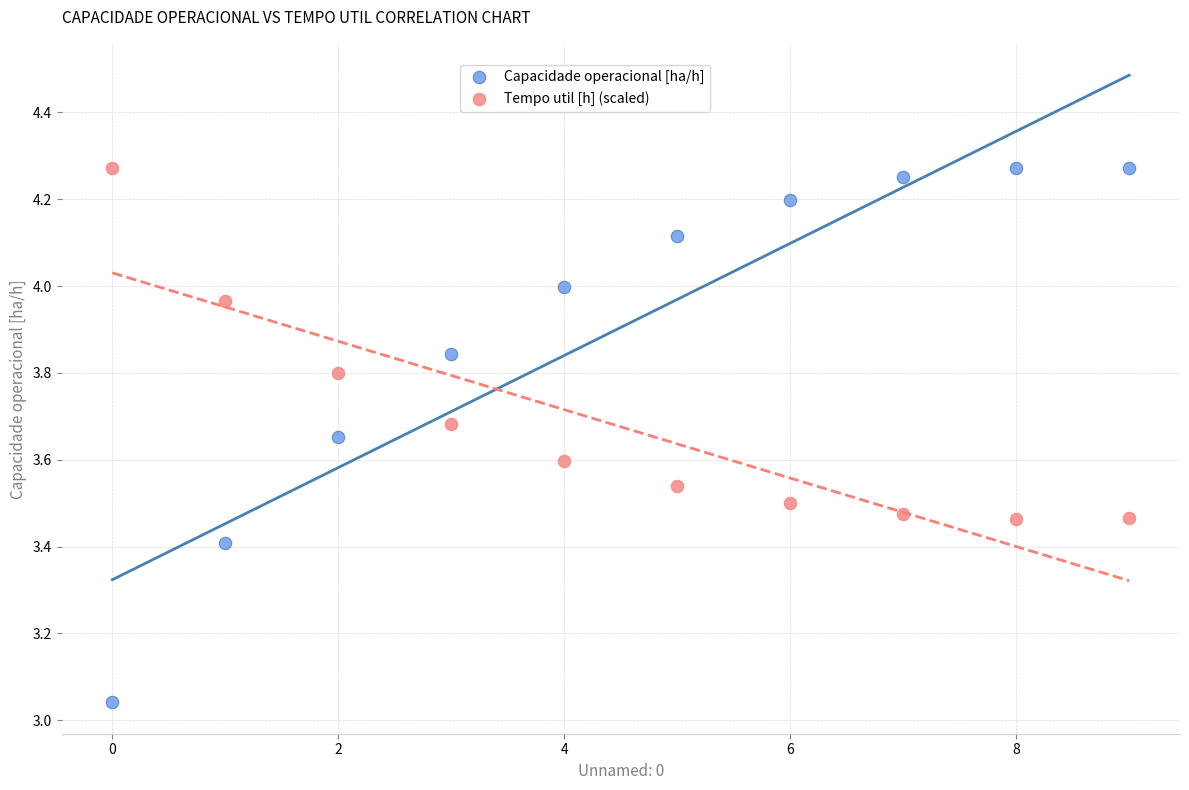

What are all the series names shown in the legend?

Capacidade operacional [ha/h], Tempo util [h] (scaled)